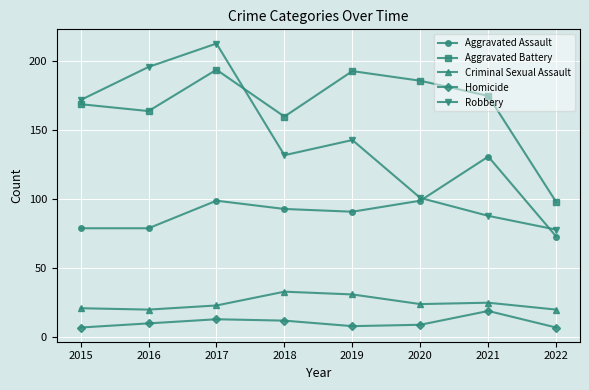

What is the difference between the highest and lowest values at 2022?

91